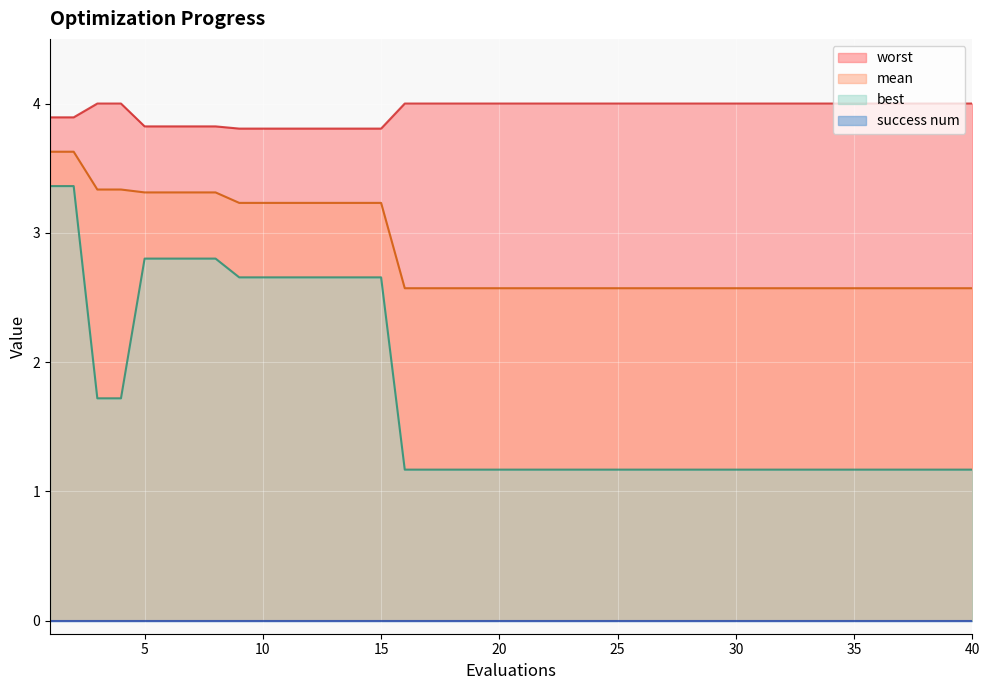

Where is best nearest to the value 2?

3